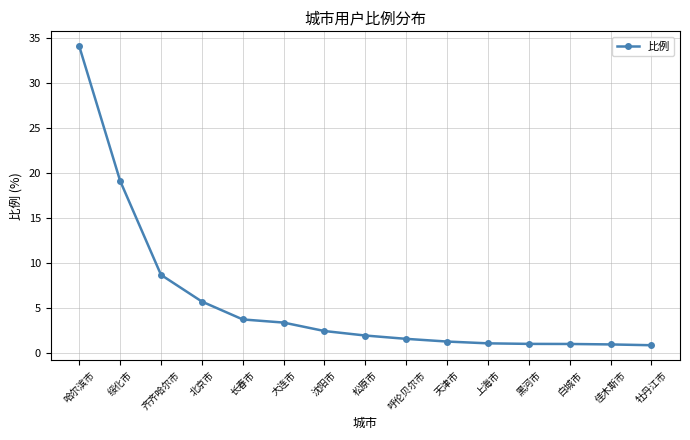

What is the difference between the values at 绥化市 and 沈阳市?

16.7